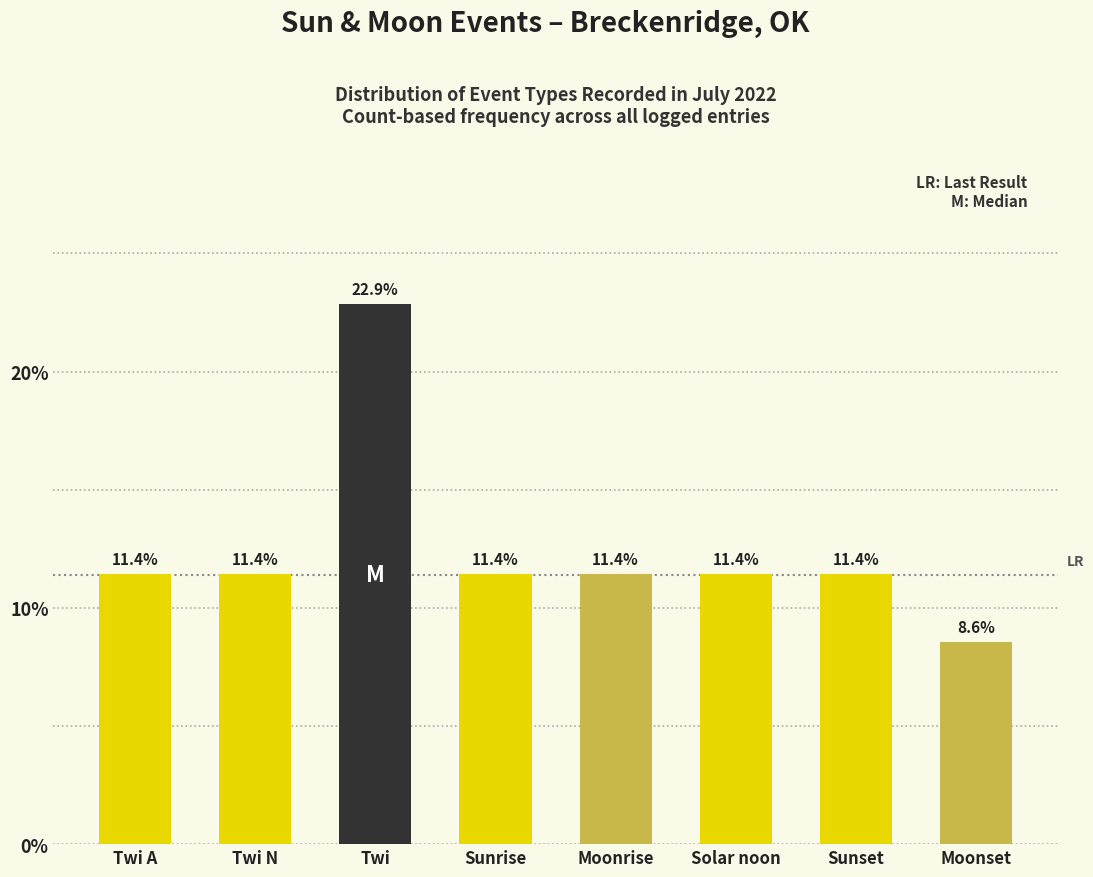

What is the label of the 3rd bar from the right?

Solar noon